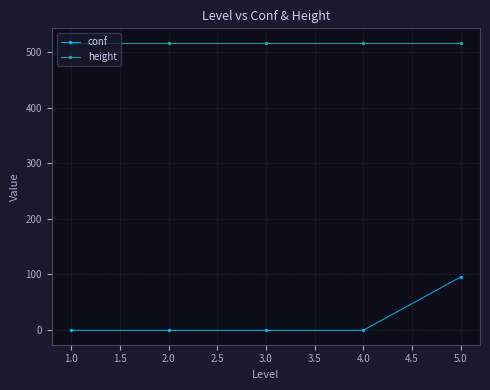

What is the sum of the conf values at 1.0 and 2.0?

-2